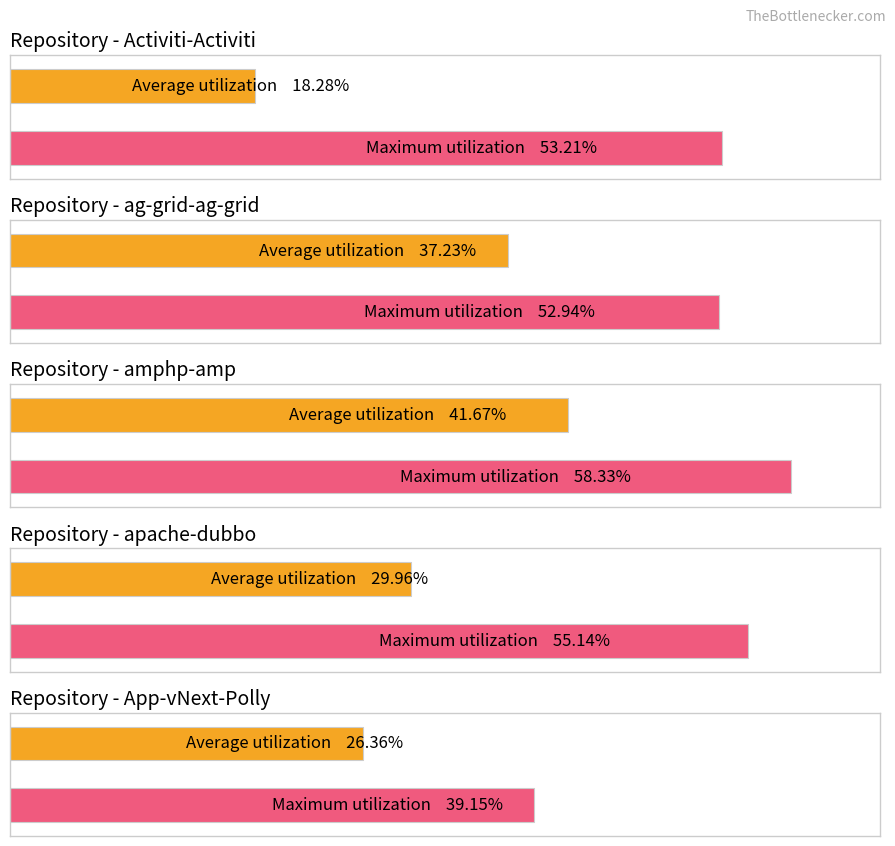

Rank the series by their average value, from highest to lowest.

Maximum utilization, Average utilization